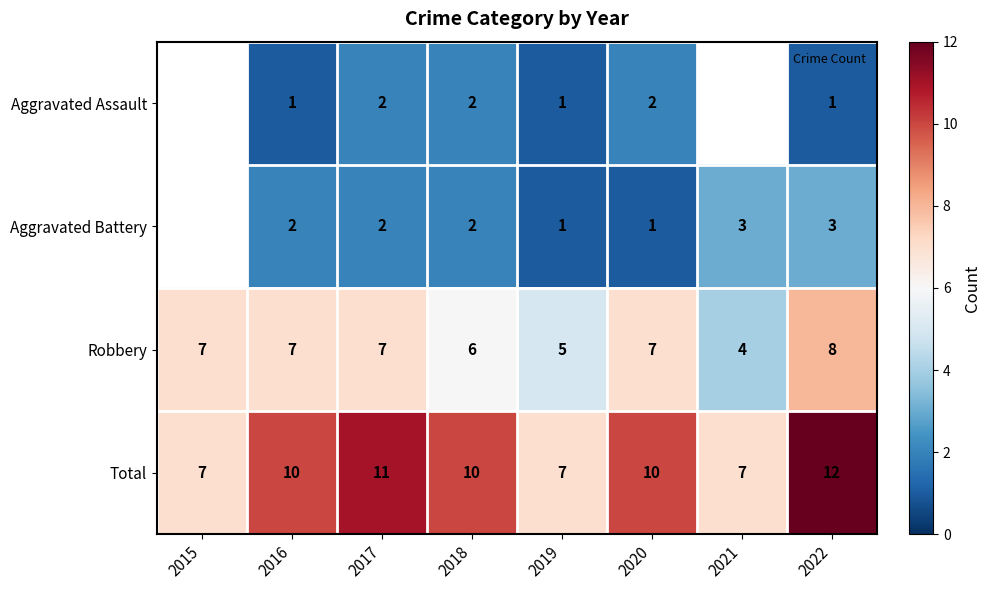

At which label is Total closest to 9?

2016